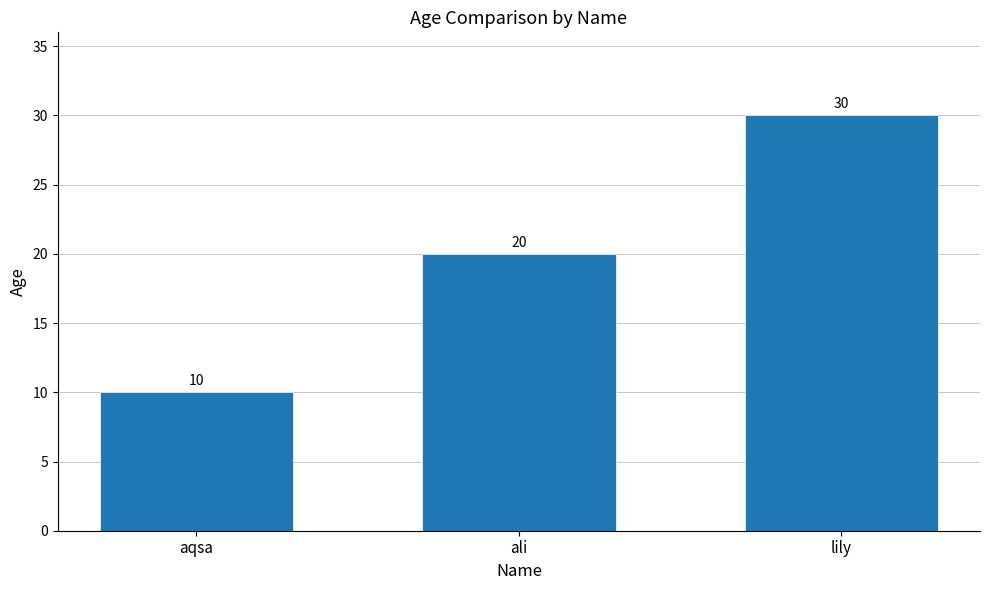

Which has a higher value, ali or lily?

lily